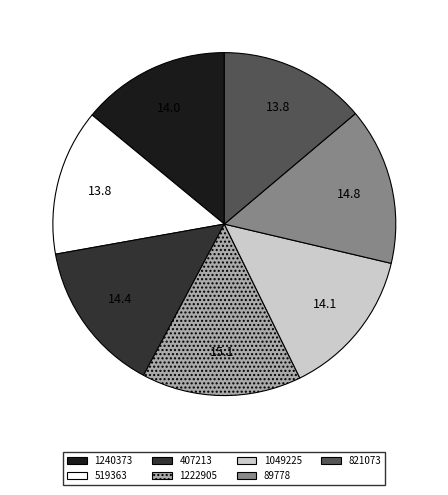

The 89778 slice represents 22% of the pie. True or false?

False